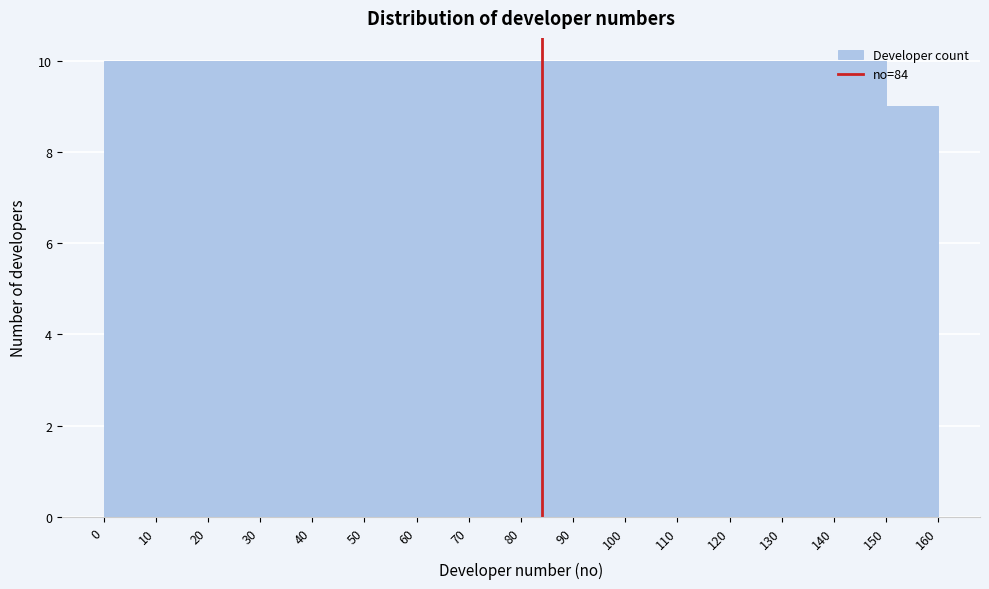

Reading left to right, transcribe this chart: for each bar, give the range it covers on the x-axis and its height. The values are not printed on the chart, so give them approximately, as read against the axis.

0 to 10: 10
10 to 20: 10
20 to 30: 10
30 to 40: 10
40 to 50: 10
50 to 60: 10
60 to 70: 10
70 to 80: 10
80 to 90: 10
90 to 100: 10
100 to 110: 10
110 to 120: 10
120 to 130: 10
130 to 140: 10
140 to 150: 10
150 to 160: 9